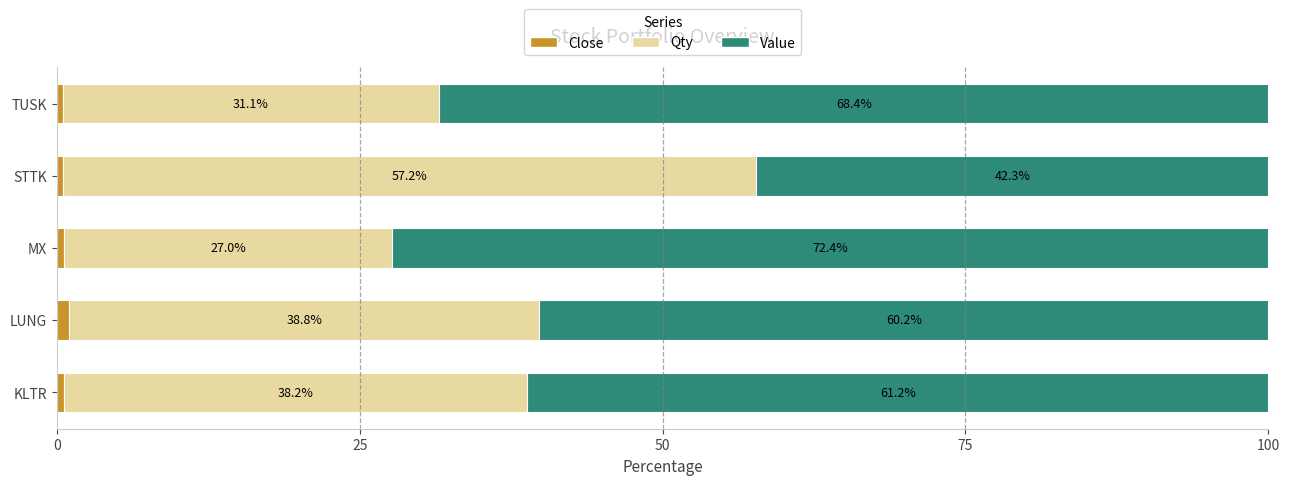

At which label does Close reach its peak?

LUNG